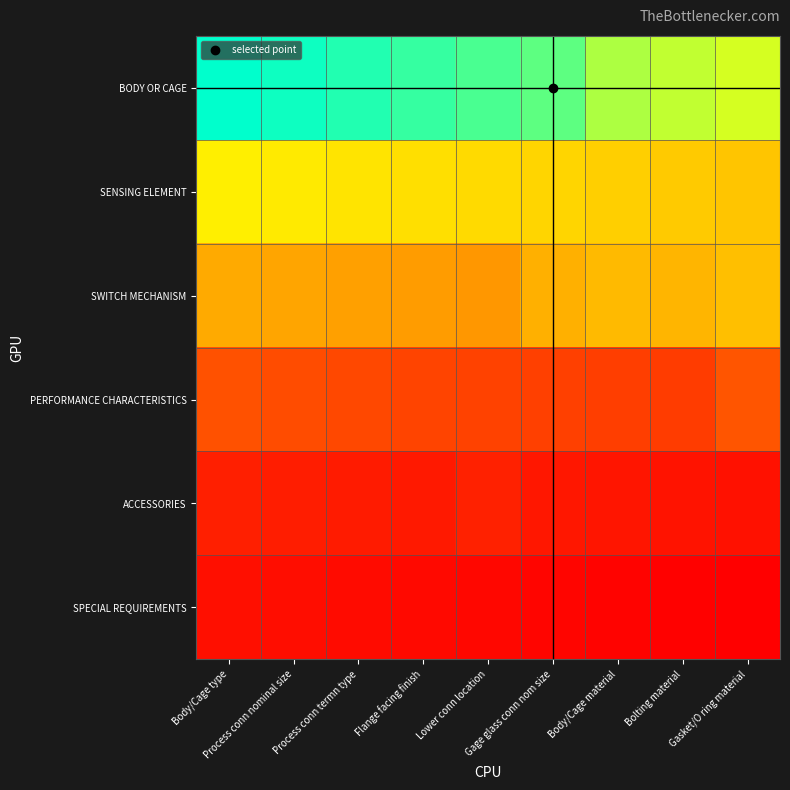

List the series in order of their peak value, highest first.

SPECIAL REQUIREMENTS, ACCESSORIES, PERFORMANCE CHARACTERISTICS, SWITCH MECHANISM, SENSING ELEMENT, BODY OR CAGE